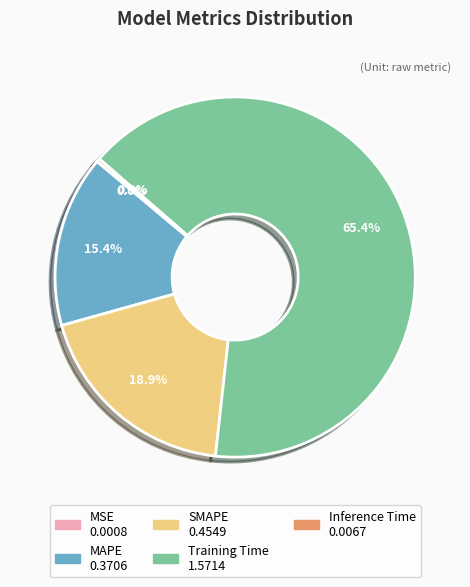

The Inference Time slice represents 0% of the pie. True or false?

True